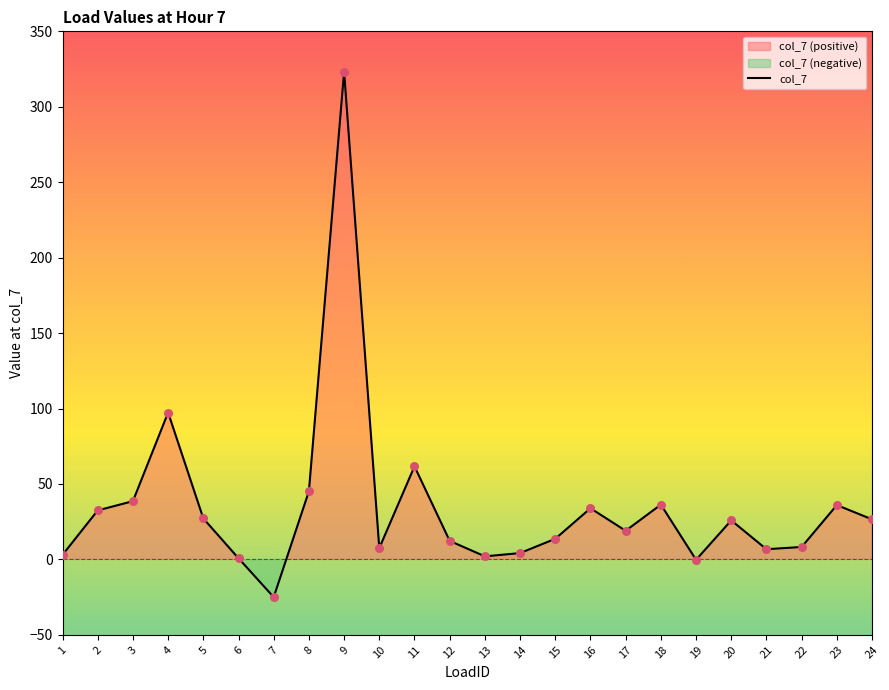

What is the ratio of the value at 11 to the value at 9?

0.2